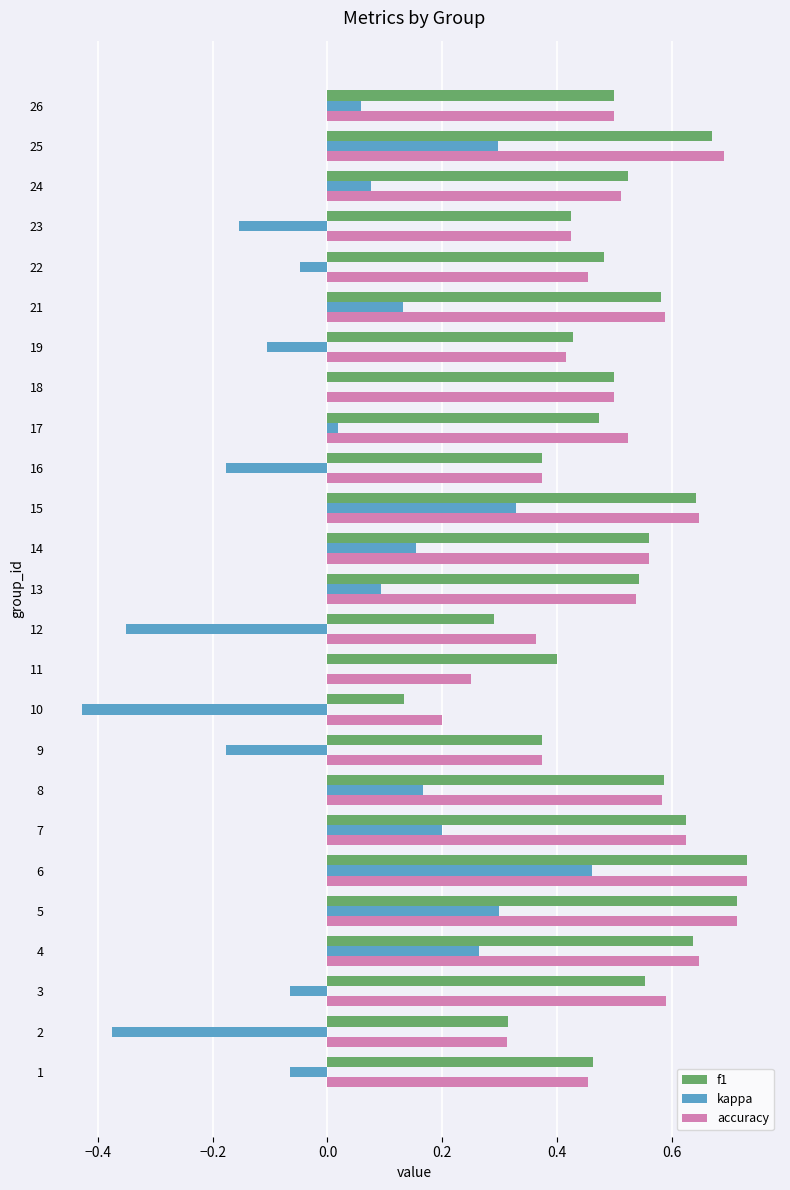

Which category has the highest value in the accuracy series?

6